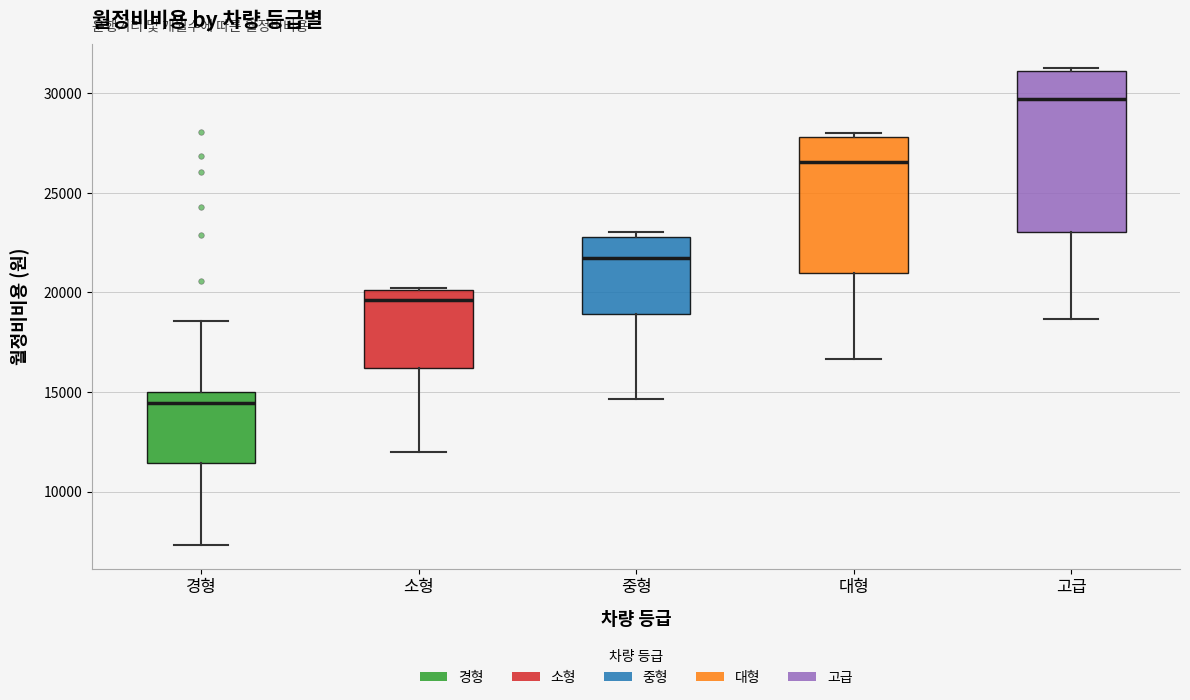

Reading left to right, read every box against the y-axis: the position of its median line, the range the box covers, and the ends of its whiskers. The values are not printed on the chart, so give them approximately, as read against the axis.

경형: median 14500, box 11500 to 15000, whiskers 7500 to 18500
소형: median 19500, box 16000 to 20000, whiskers 12000 to 20000
중형: median 21500, box 19000 to 23000, whiskers 14500 to 23000 (just above the box's upper edge)
대형: median 26500, box 21000 to 28000, whiskers 16500 to 28000 (just above the box's upper edge)
고급: median 29500, box 23000 to 31000, whiskers 18500 to 31500